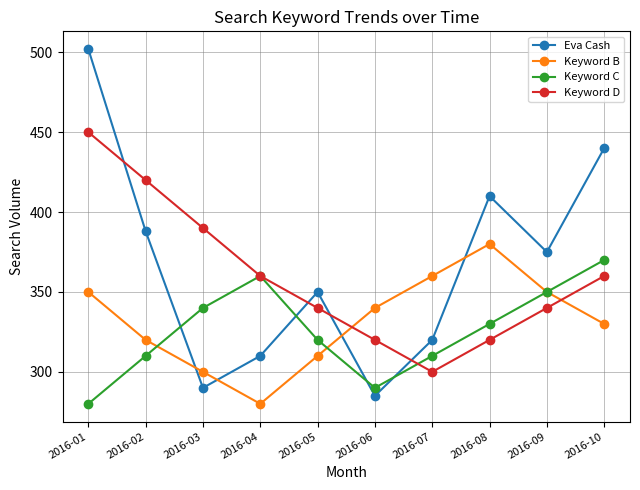

The Eva Cash series shows 375 at 2016-09. True or false?

True